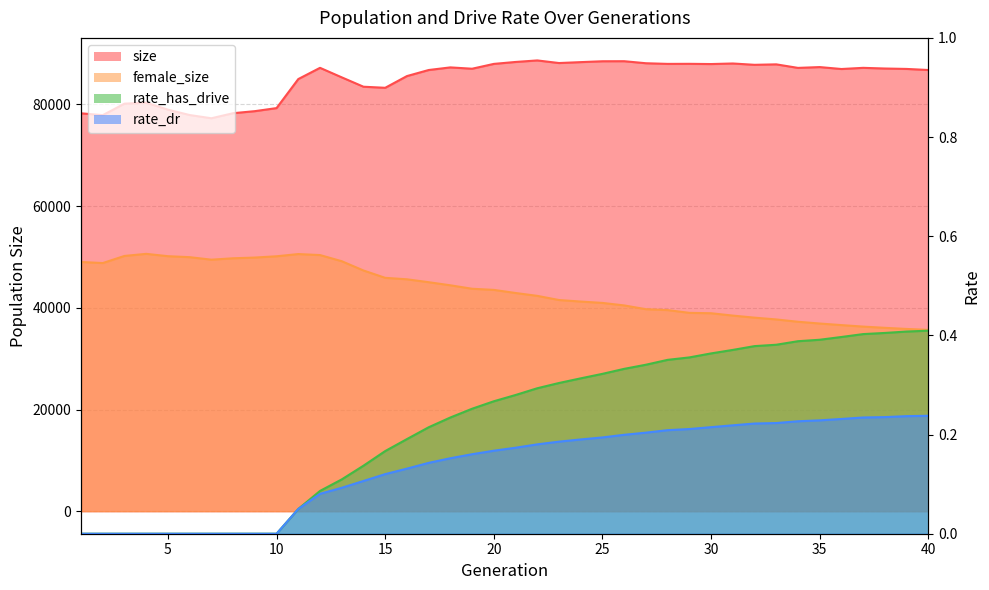

Does the chart display data point markers on the line(s)?

No